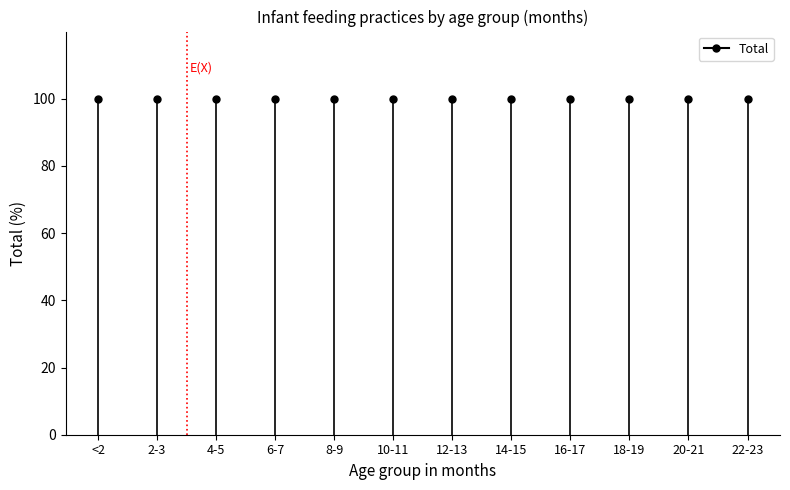

Does the chart have visible grid lines?

No